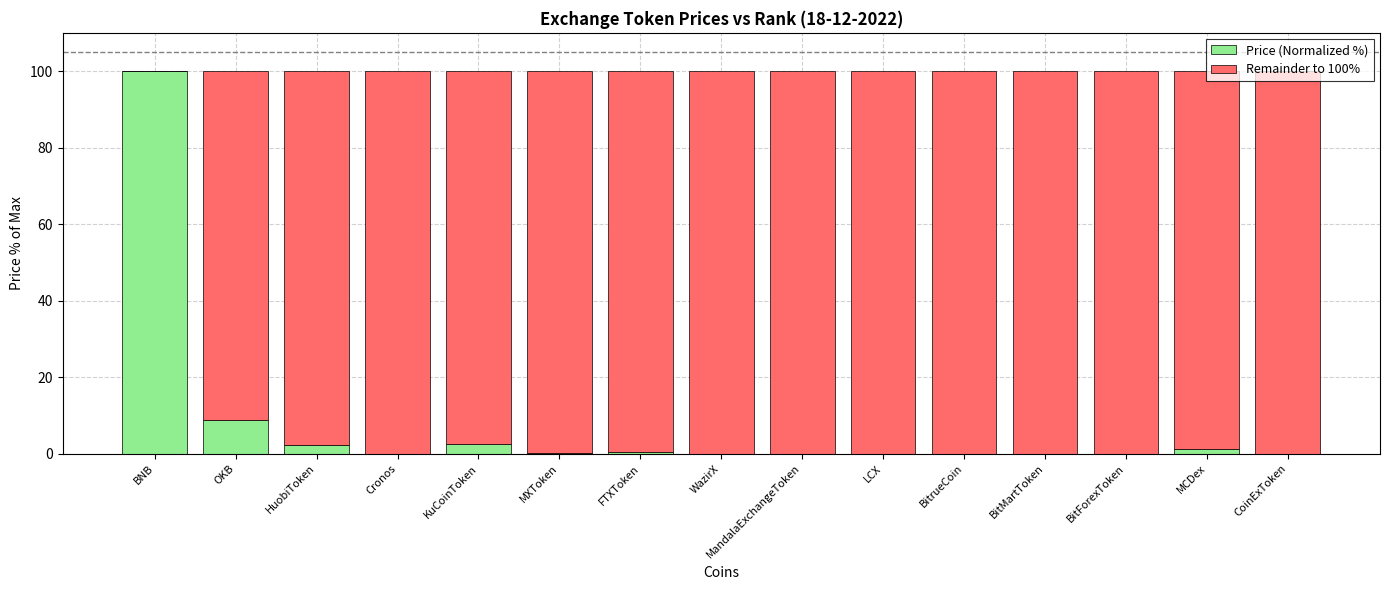

The value of Price (Normalized %) at MandalaExchangeToken is 0.0. True or false?

True